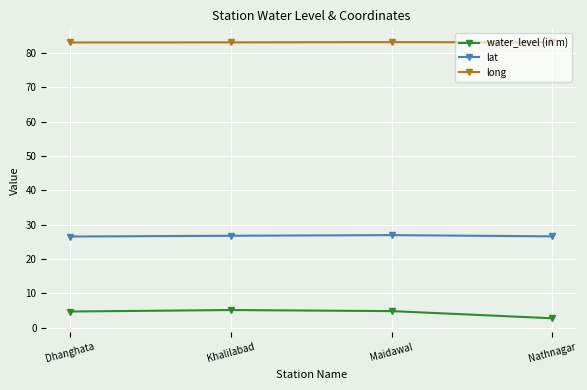

True or false: long has a value of 83.0 at Dhanghata.

True